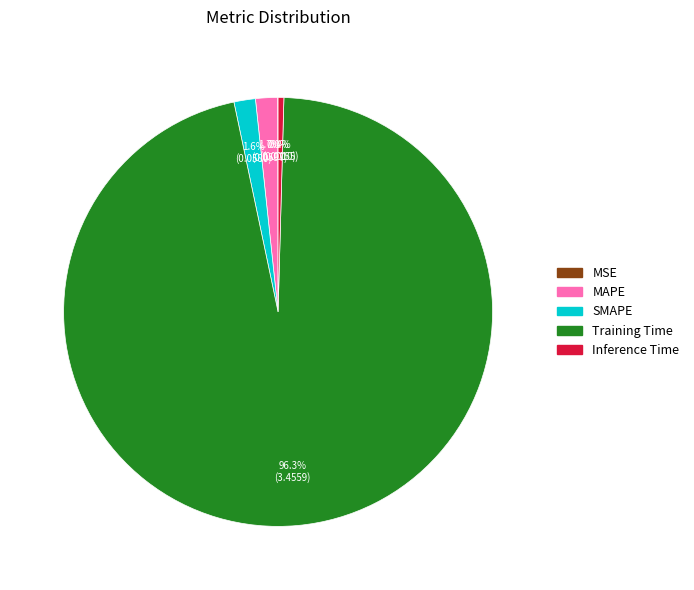

Which slice is the largest?

Training Time